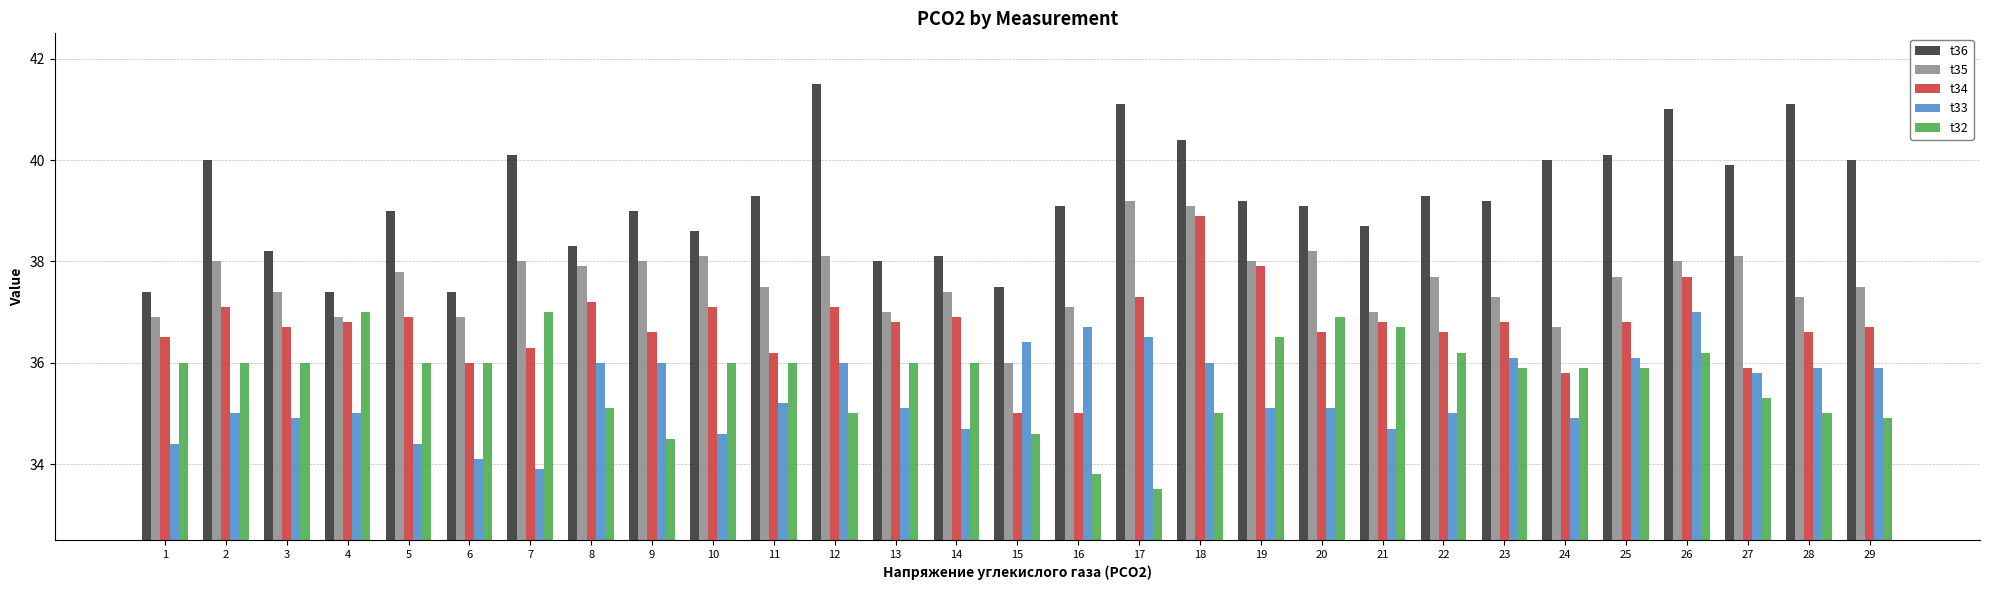

Which series has the largest total across all categories?

t36